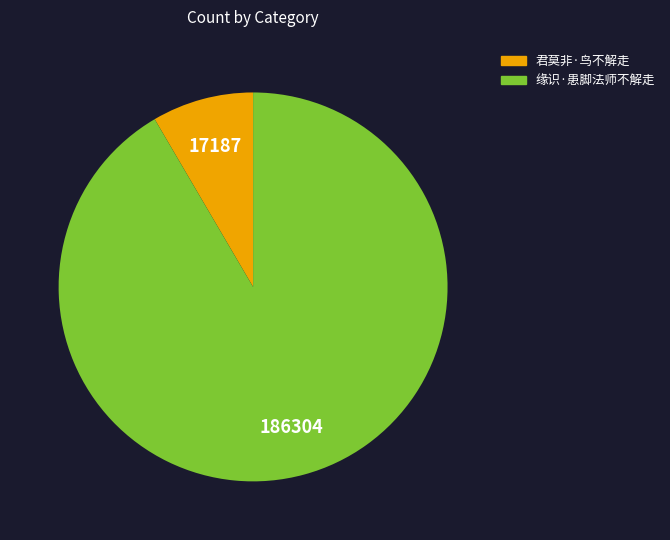

Is it true that 缘识·患脚法师不解走 is 80% of the pie?

False